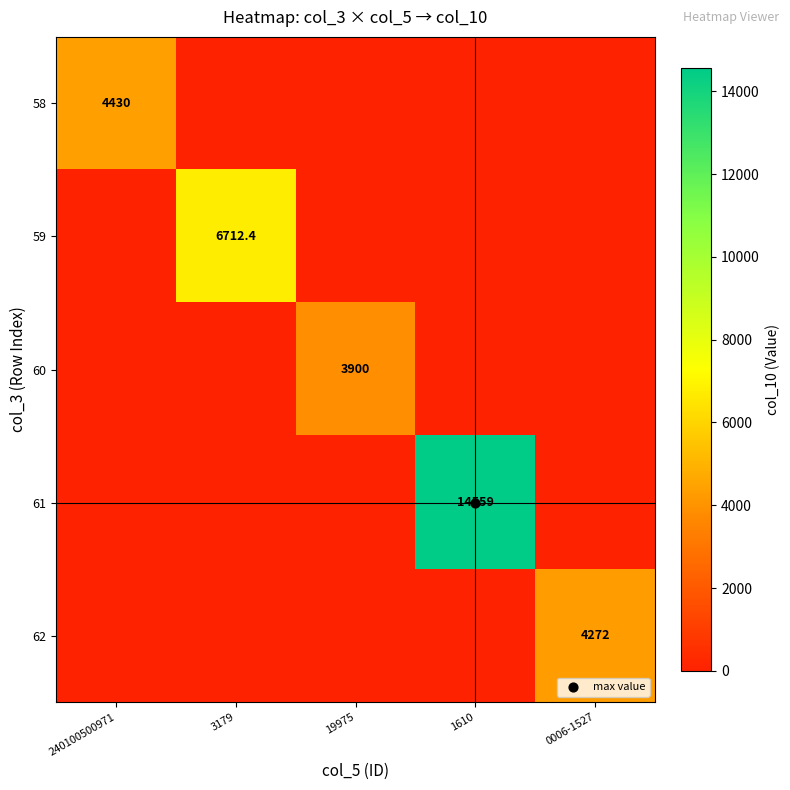

Is the value of 58 at 0006-1527 greater than the value of 60 at 1610?

No